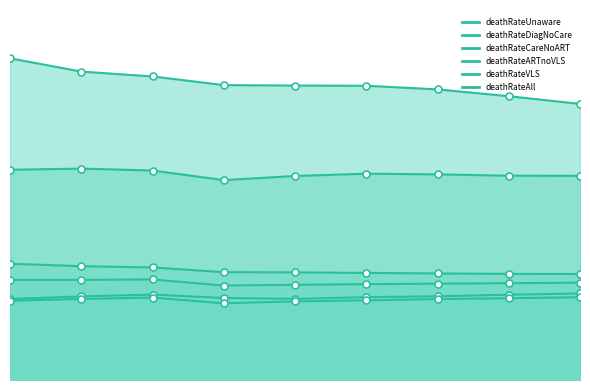

Which label corresponds to the largest value in the chart?

2022